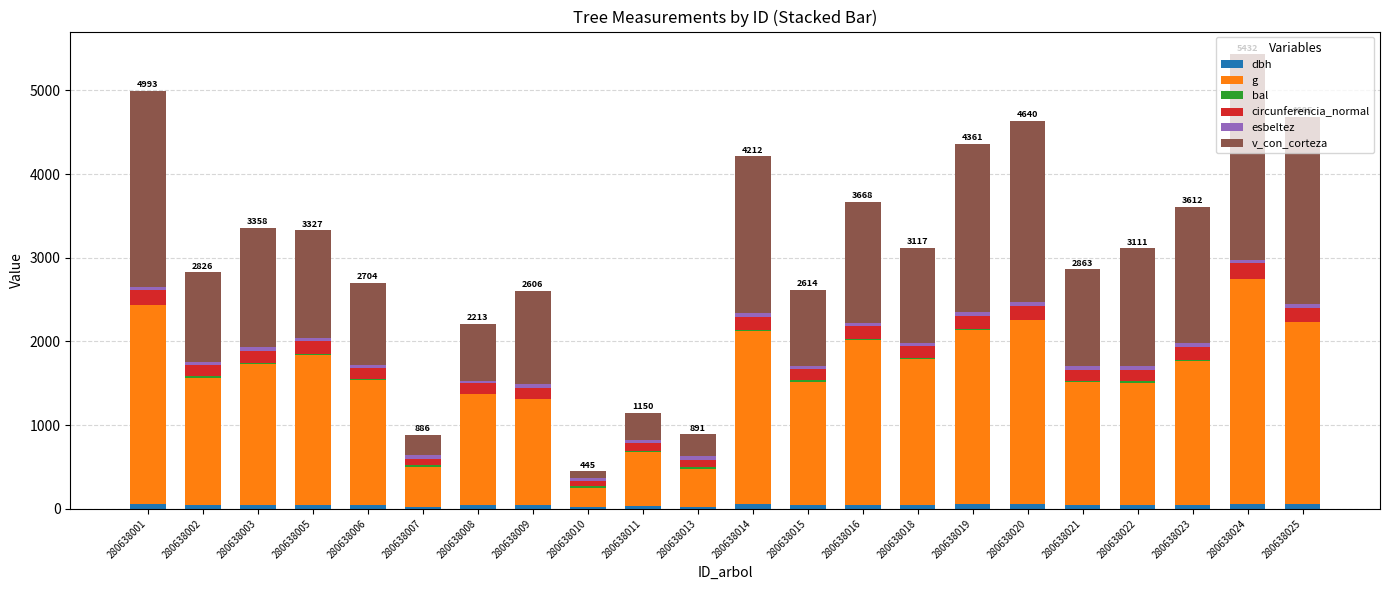

Is it true that esbeltez equals 44.0 at 280638021?

True